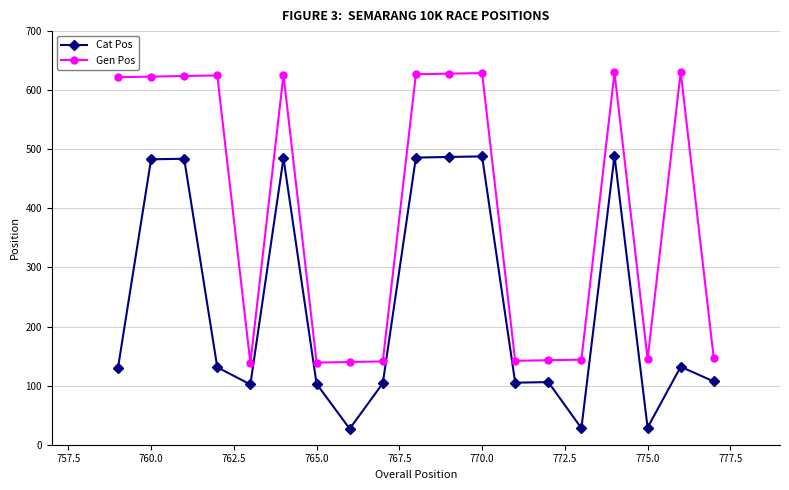

What is the sum of all Gen Pos values?

7543